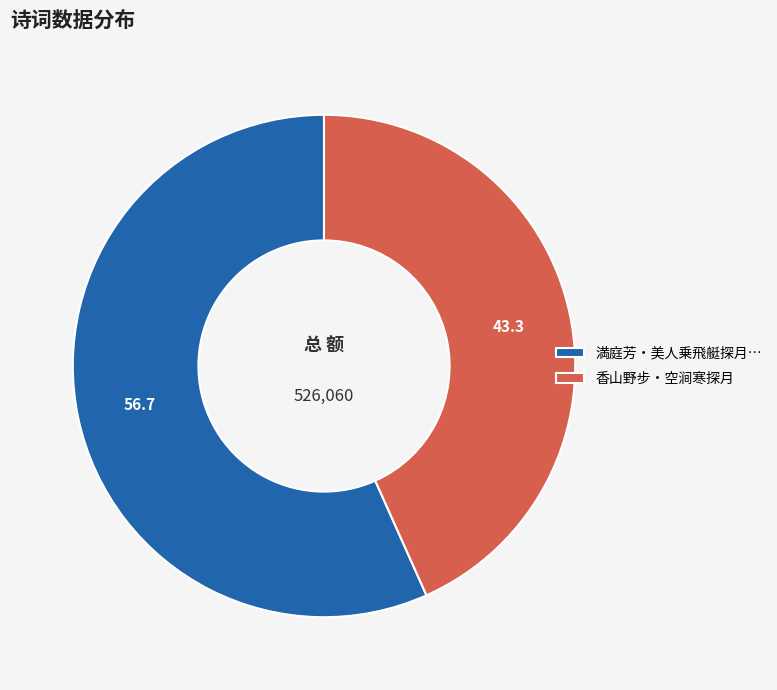

Is it true that 香山野步・空涧寒探月 is 34% of the pie?

False